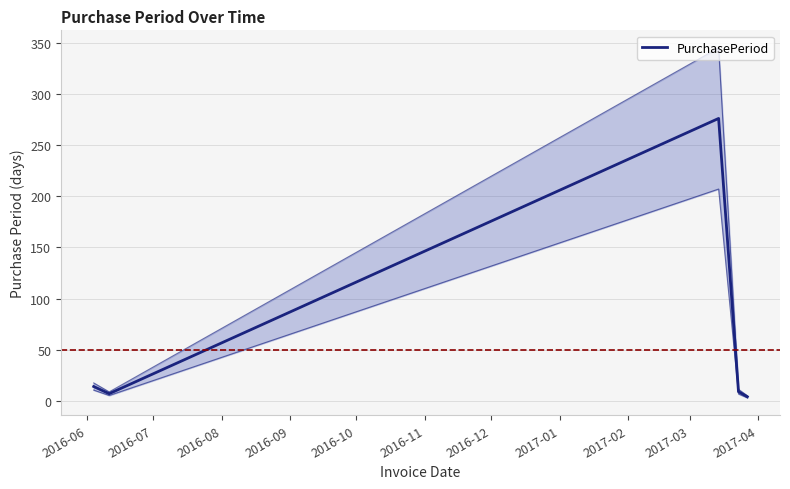

How many distinct data groups are displayed?

1